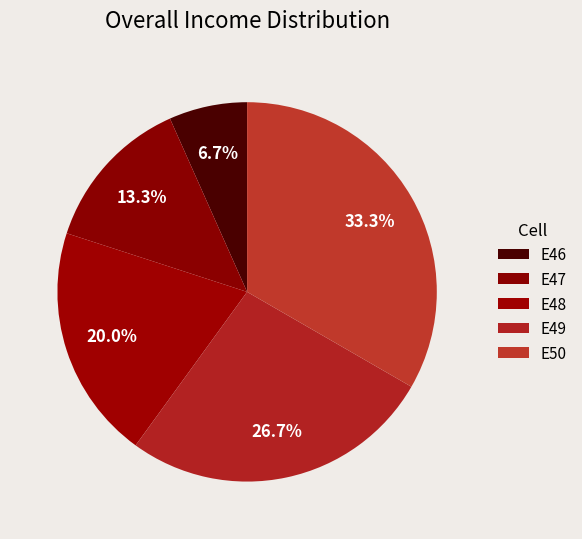

How many segments does this pie chart have?

5